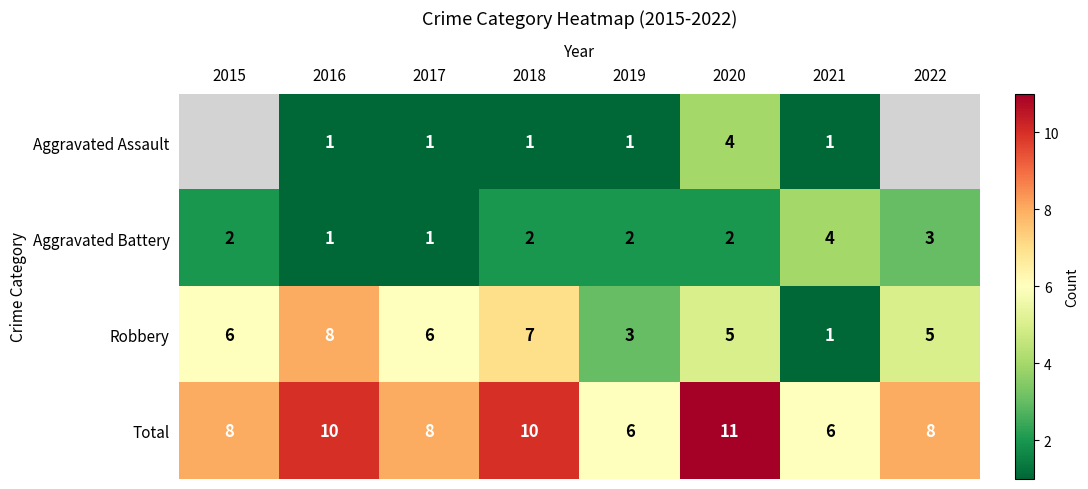

Is the value of Total at 2017 greater than the value of Robbery at 2015?

Yes